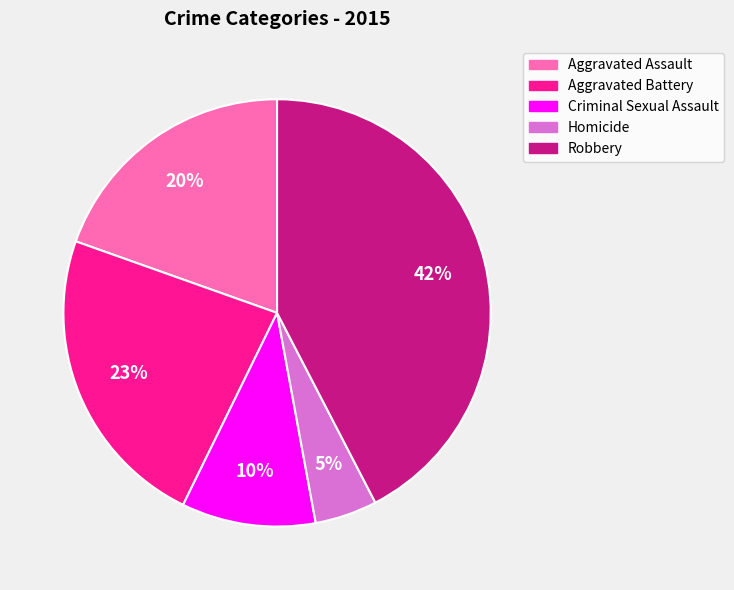

Does Criminal Sexual Assault account for over 50% of the chart?

No